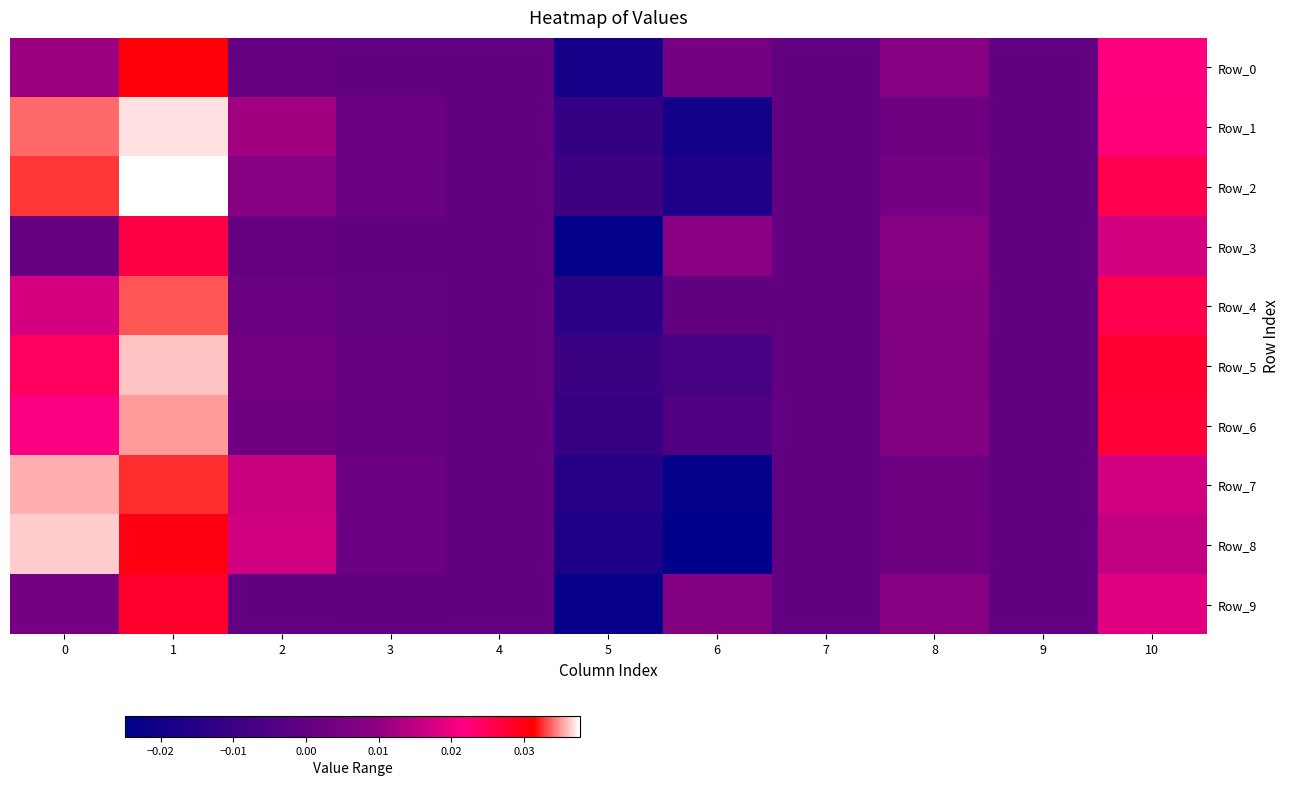

Between 10 and 3, which is larger?

10